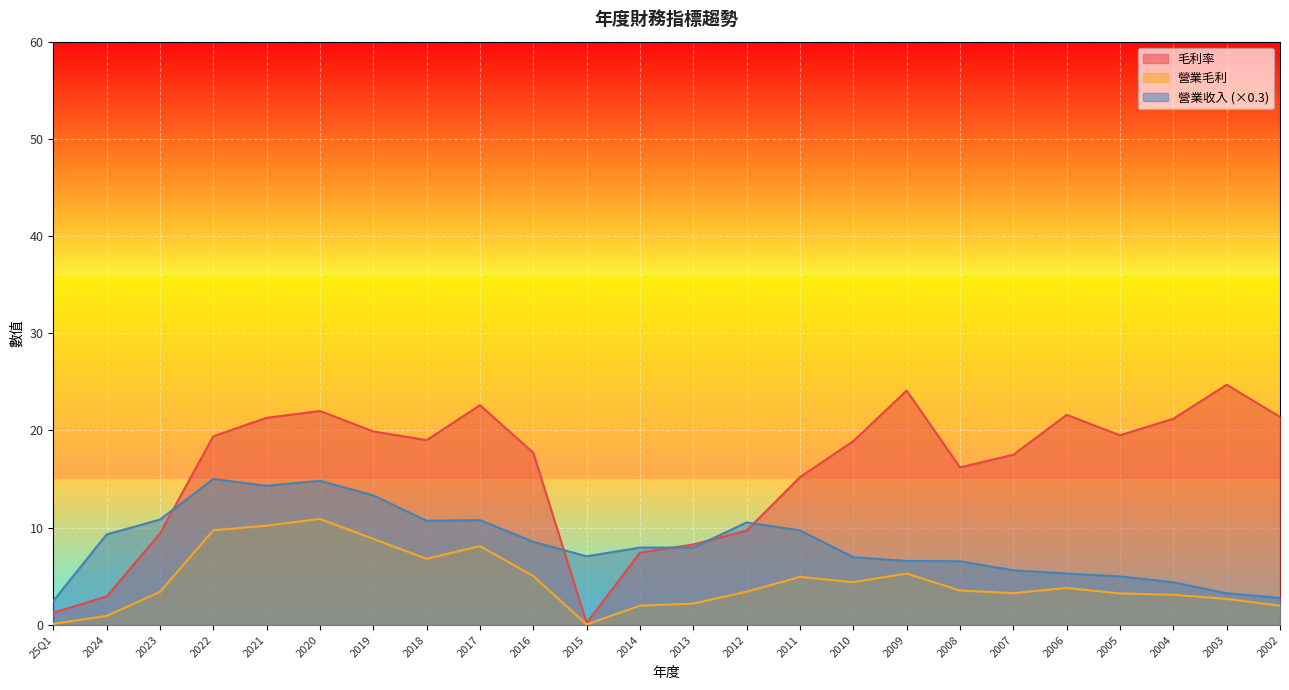

What is the average value of the 營業收入 series?

8.3